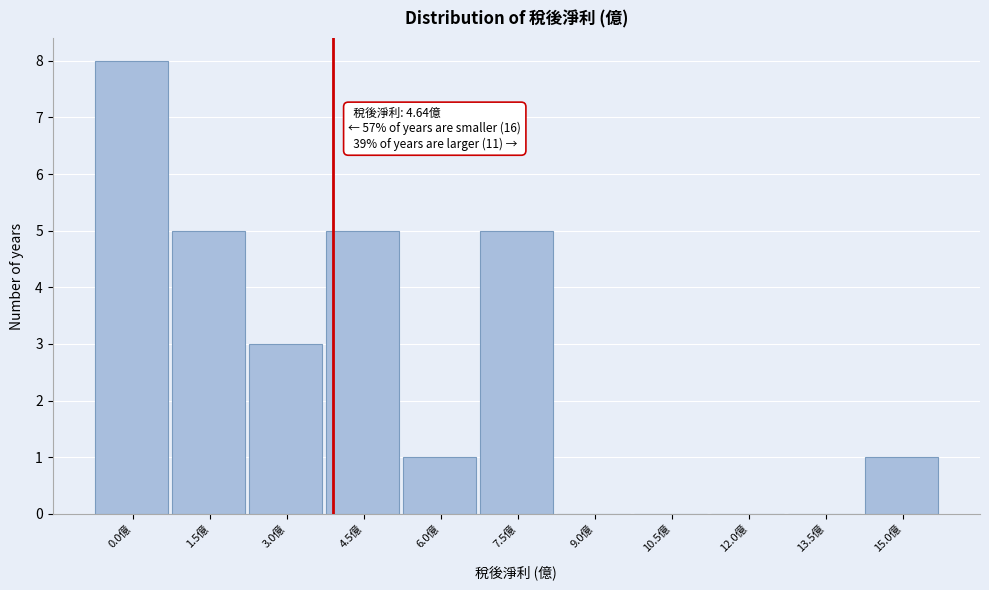

Reading left to right, extract all data points from this chart.

0.0億=8	1.5億=5	3.0億=3	4.5億=5	6.0億=1	7.5億=5	9.0億=0	10.5億=0	12.0億=0	13.5億=0	15.0億=1